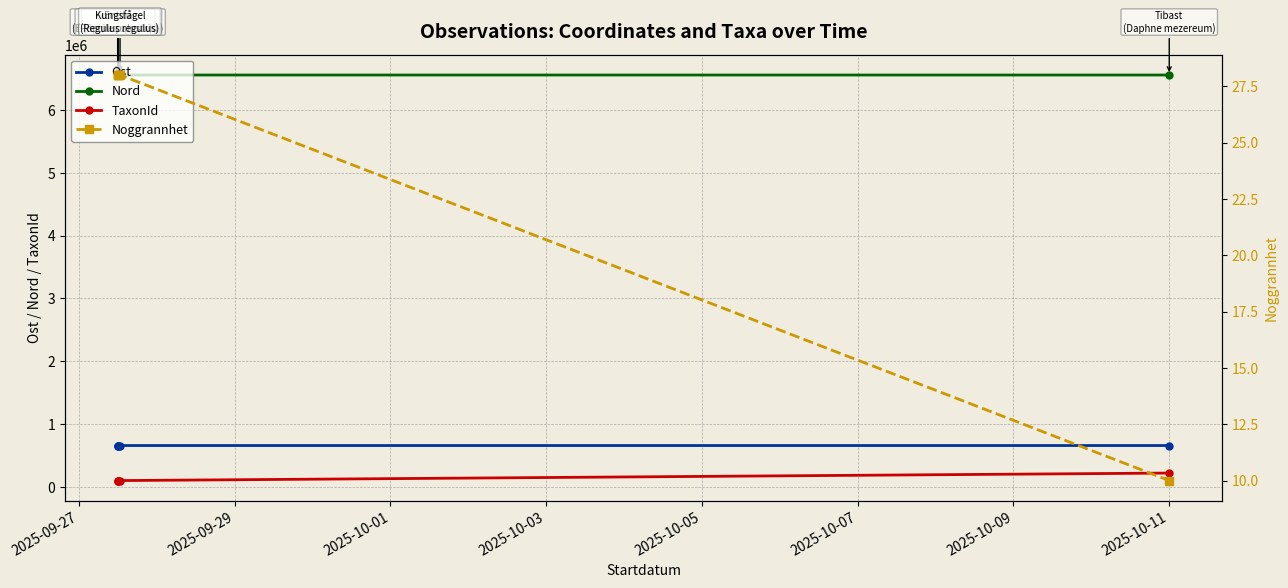

What is the lowest value of the TaxonId series?

103015